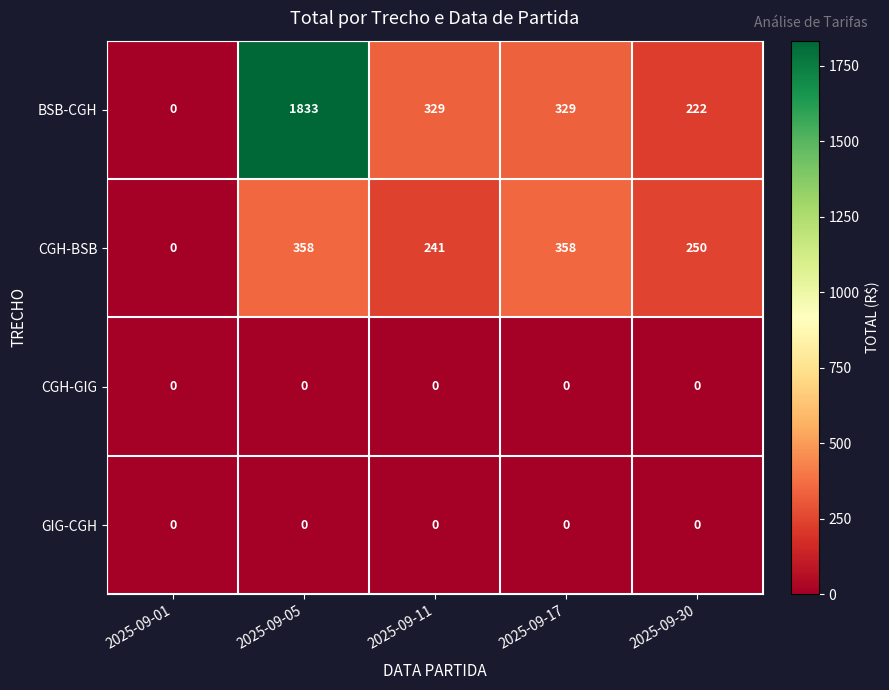

The value of CGH-GIG at 2025-09-05 is 0. True or false?

True